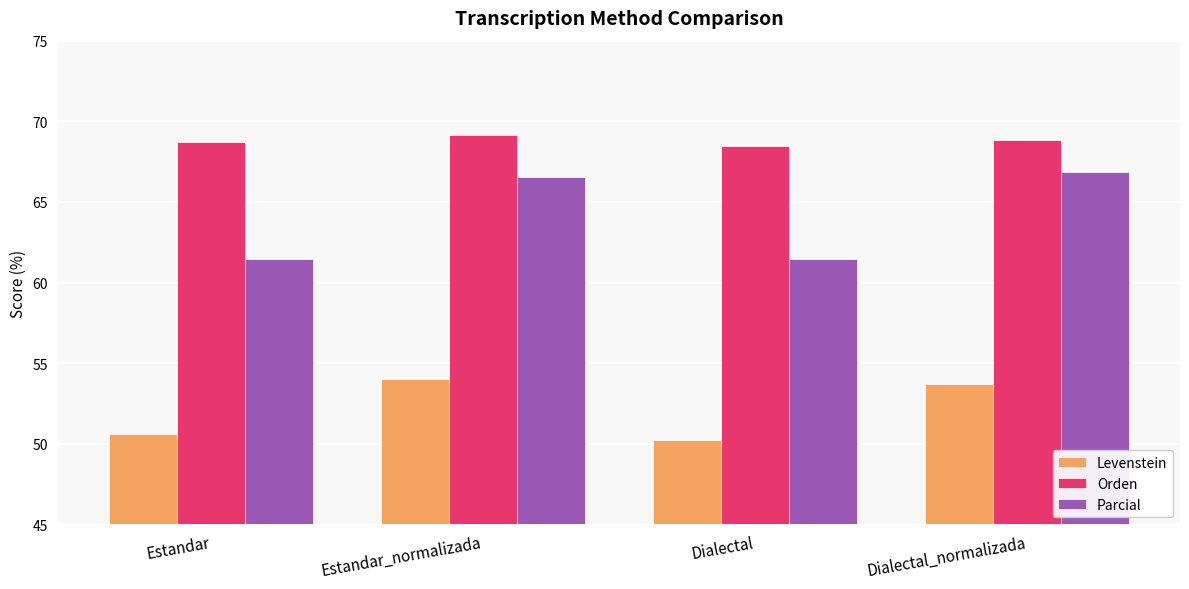

Does the chart contain any negative values?

No